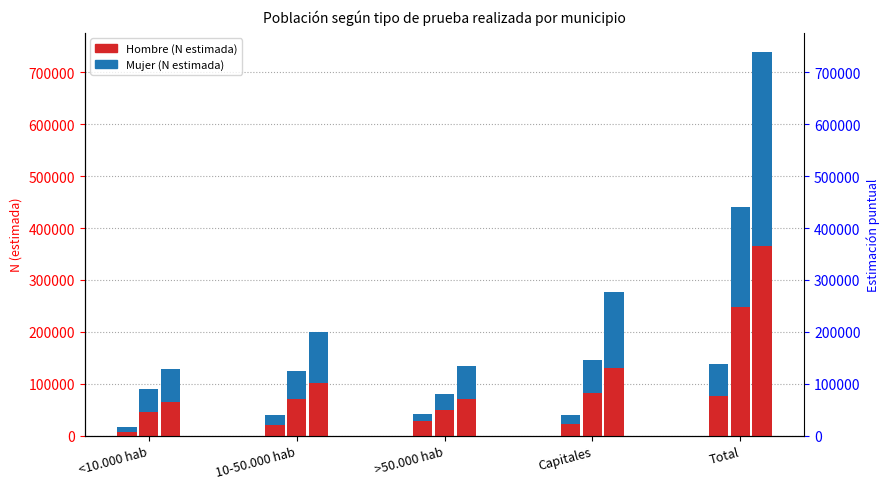

Read the Análisis de sangre (M) value at >50.000 hab, to the nearest 10.

15160